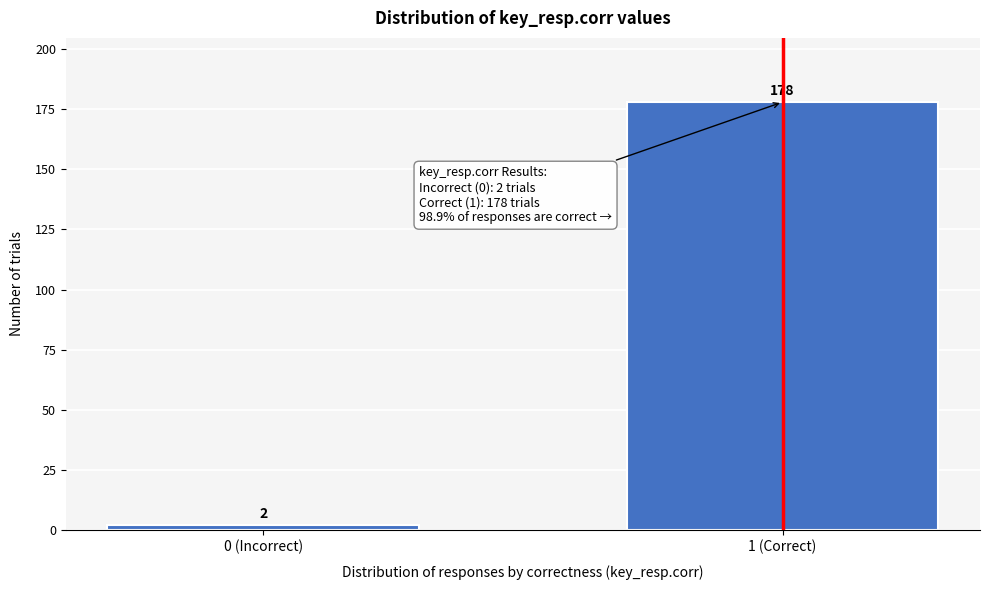

Reading left to right, transcribe all the data shown in this chart.

0 (Incorrect)=2	1 (Correct)=178